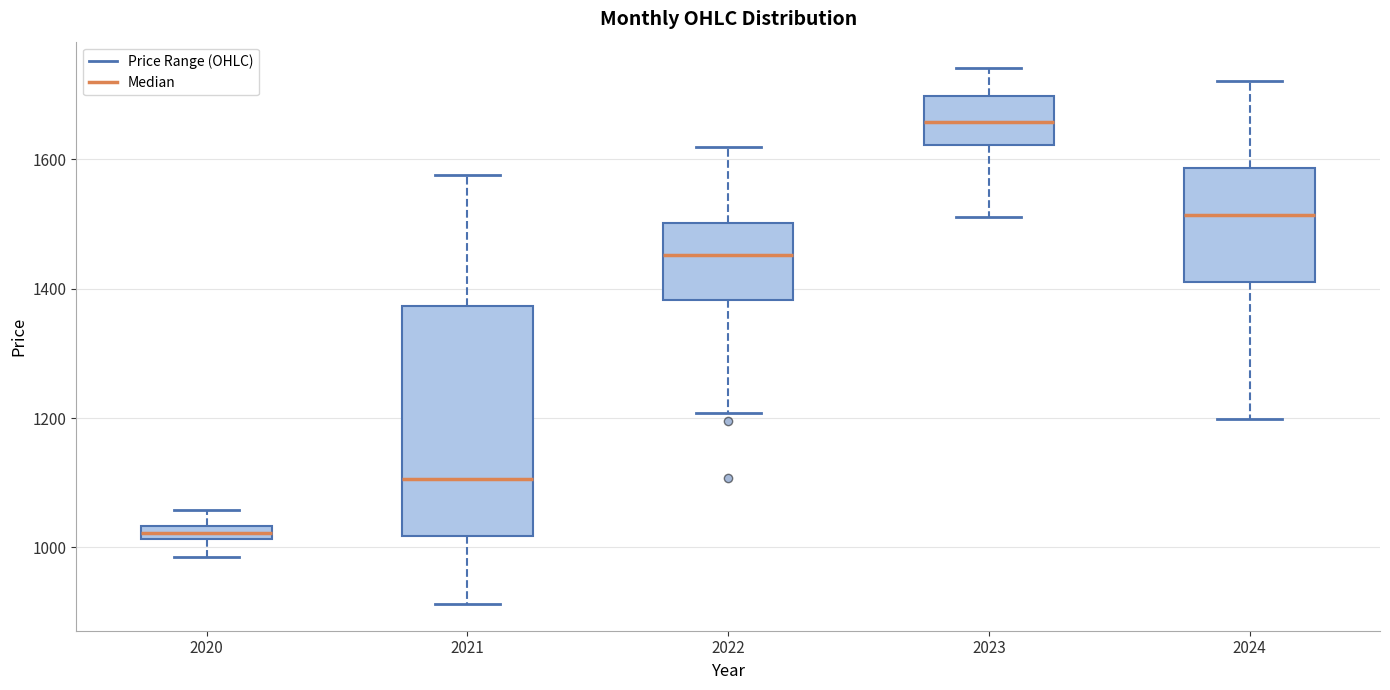

Which box has the lowest median line?

2020